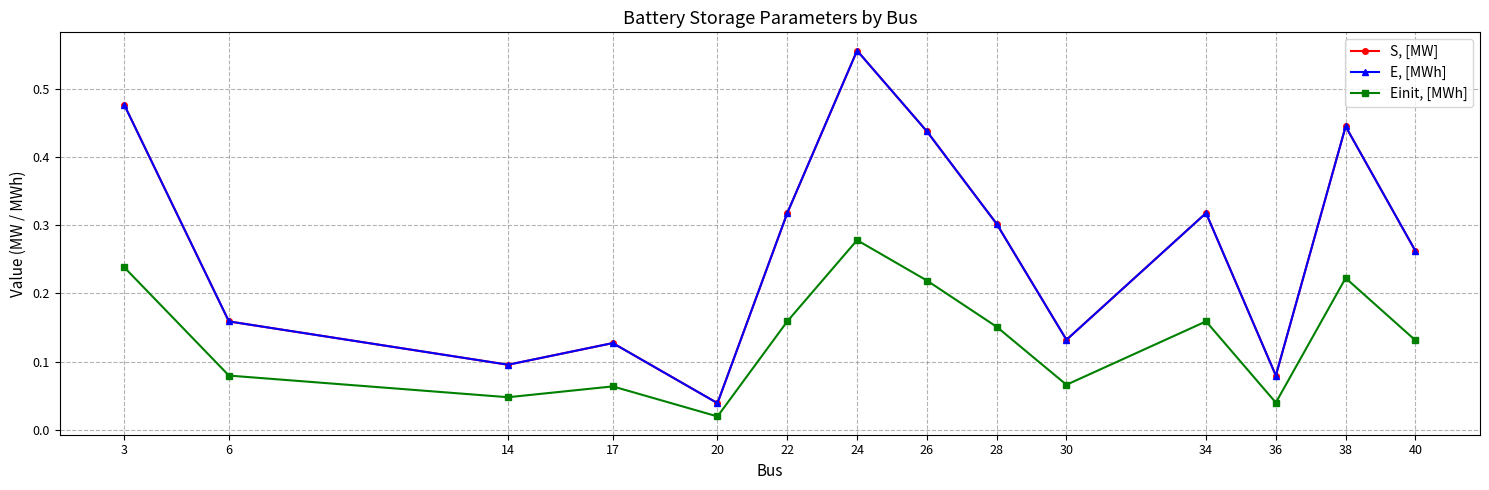

Is it true that E, [MWh] equals 0.1 at 20?

False